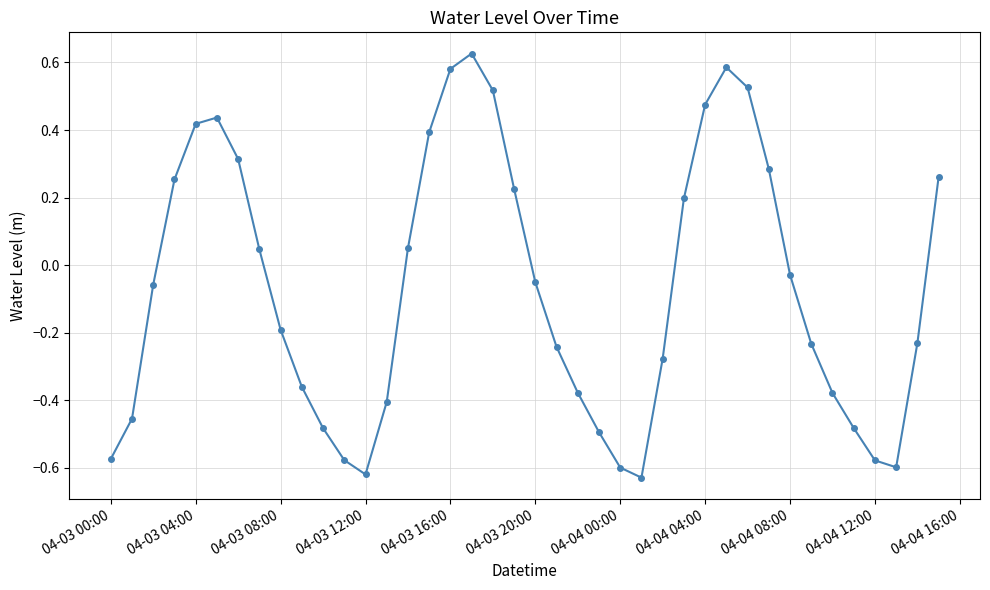

What is the difference between the maximum and minimum values?

1.3